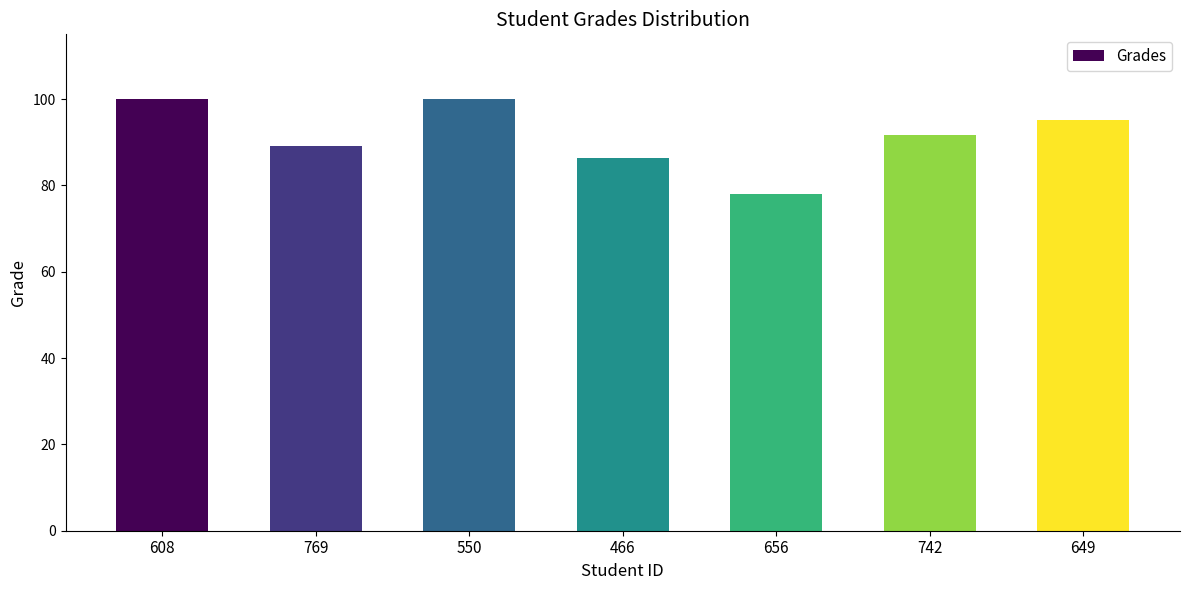

Which label corresponds to the smallest value in the chart?

656